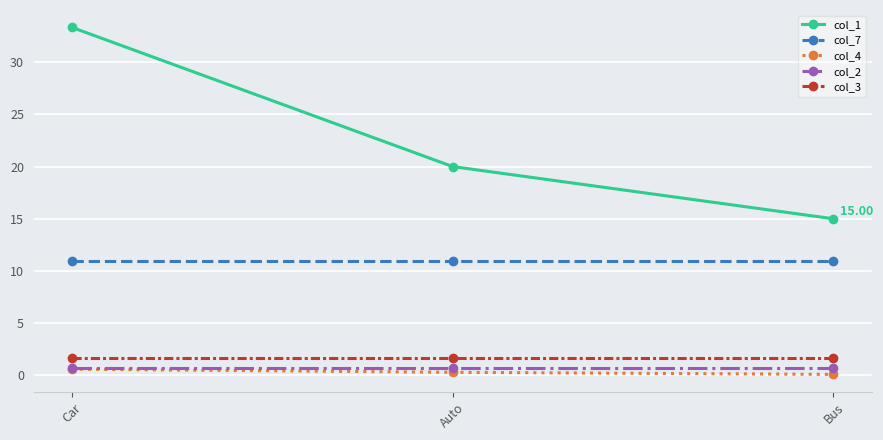

What is the average value of the col_2 series?

0.7